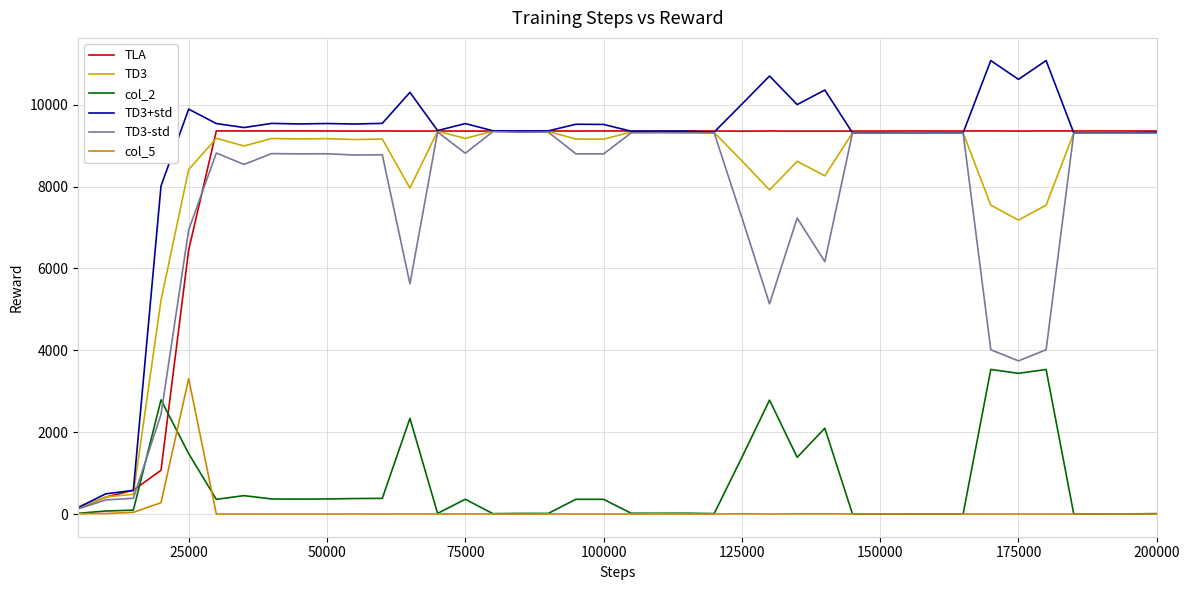

What is the smallest value displayed?

0.5